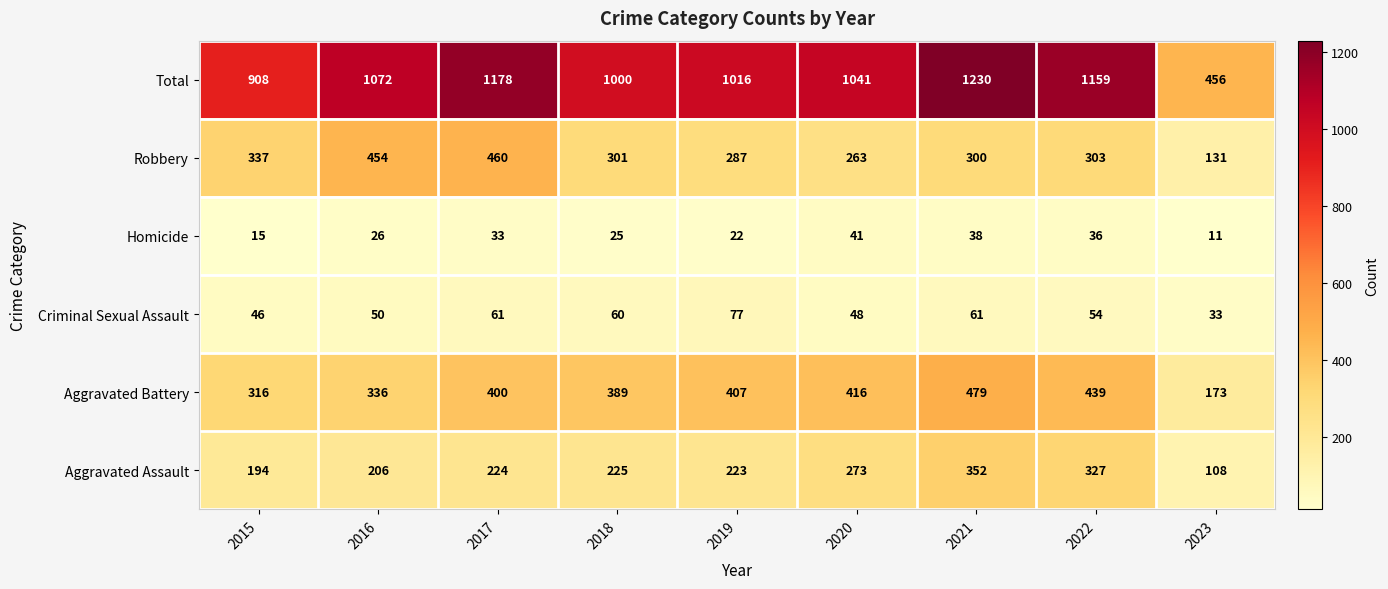

True or false: Aggravated Assault has a value of 294 at 2015.

False